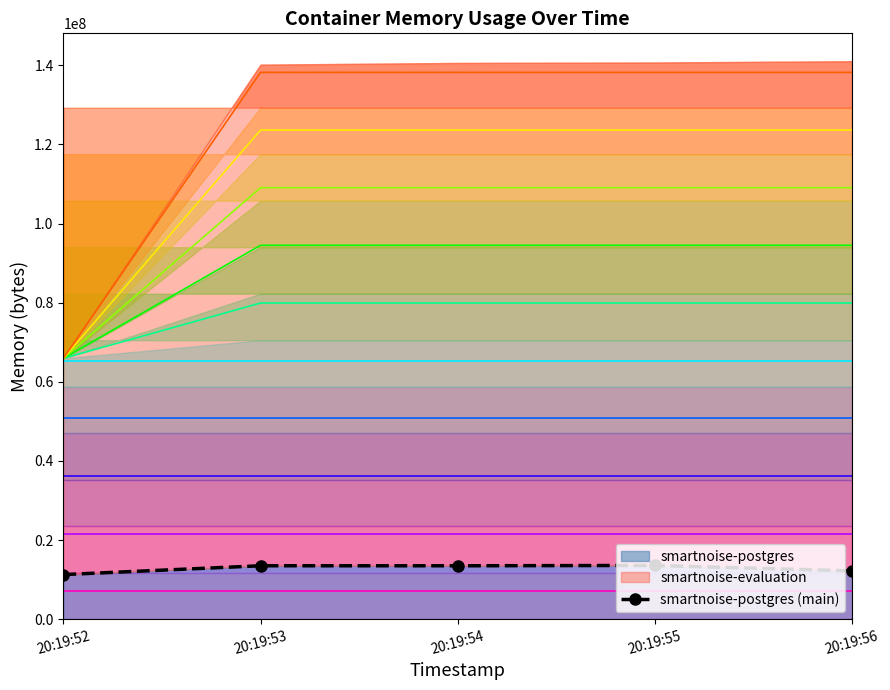

What is the ratio of the value at 20:19:54 to the value at 20:19:53?

1.0